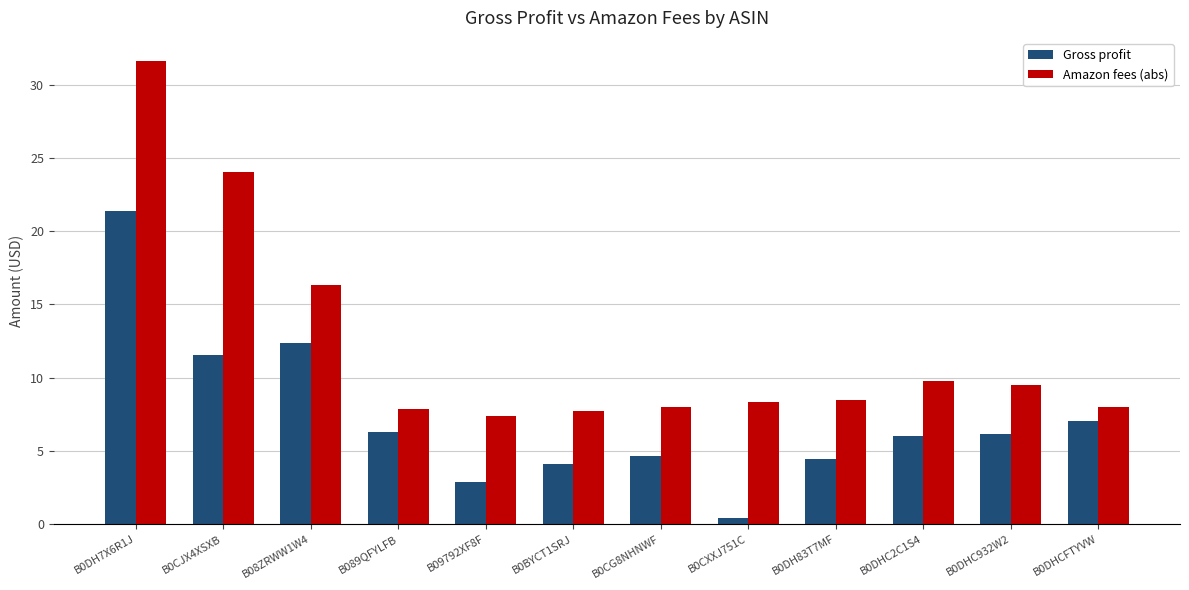

What is the label of the 4th bar from the right?

B0DH83T7MF